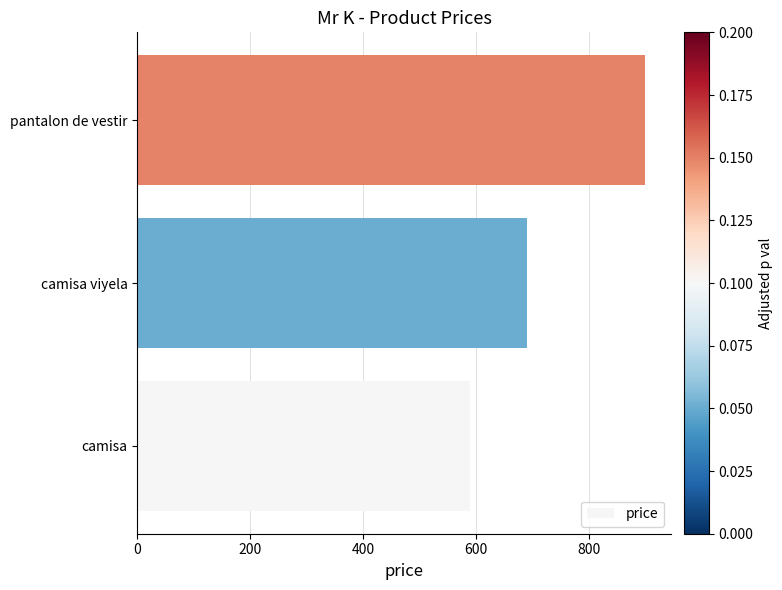

The chart shows a value of 900 at pantalon de vestir. True or false?

True